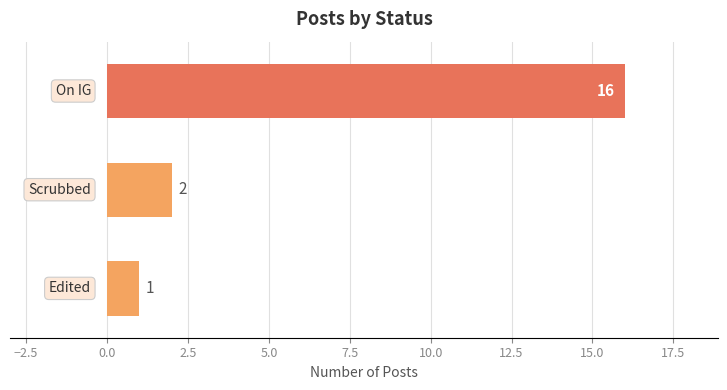

What is the maximum value shown in the chart?

16